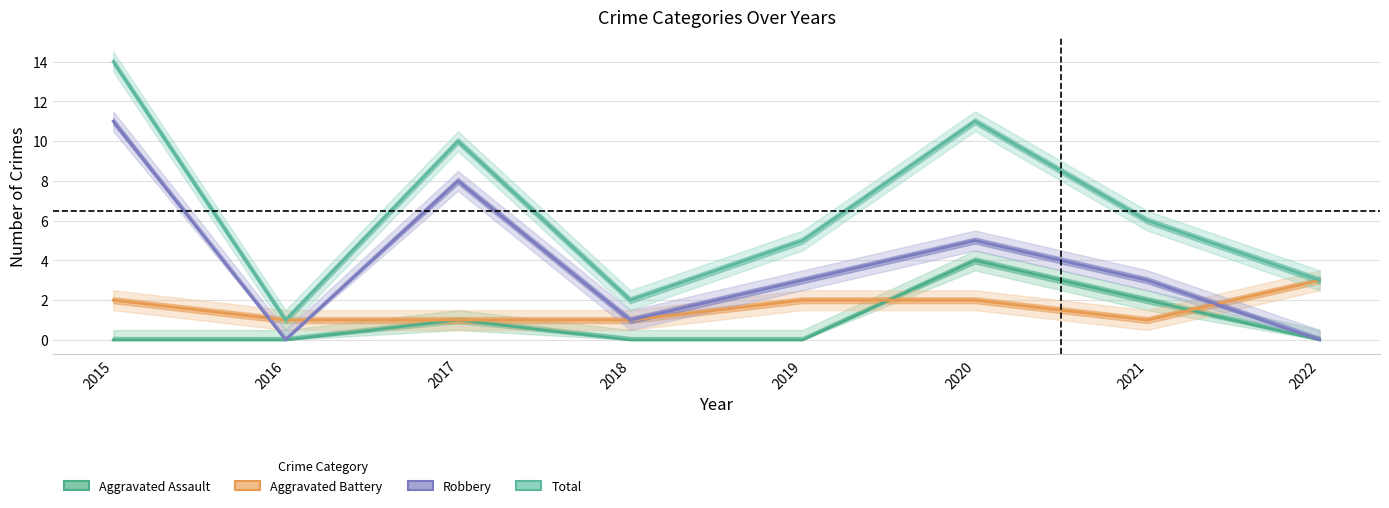

What is the average value of the Aggravated Battery series?

2